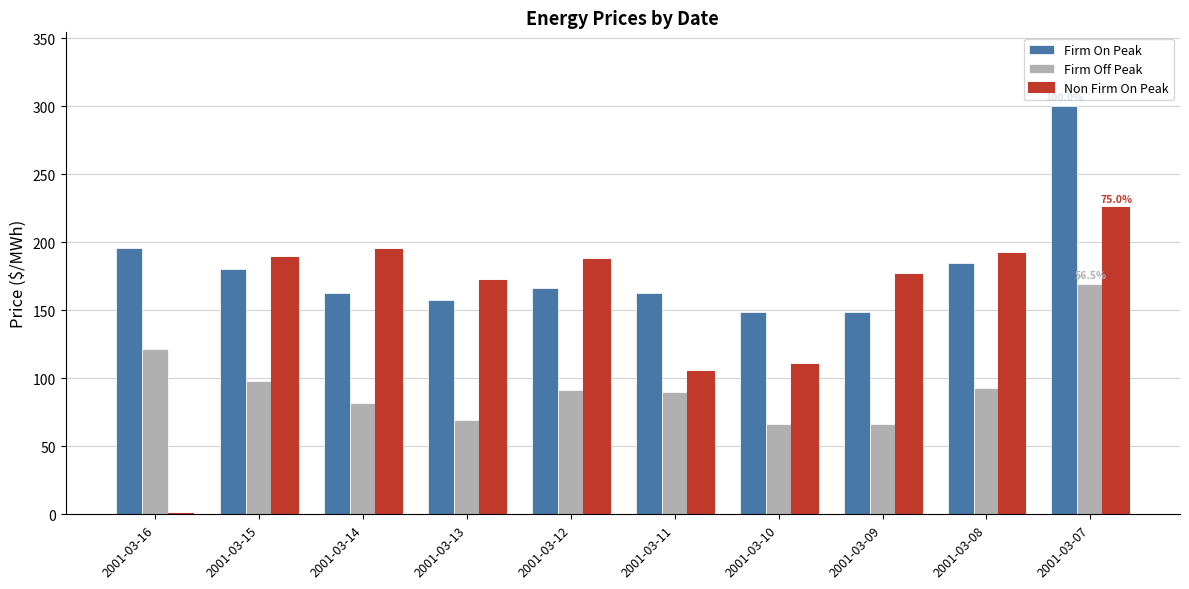

At which label is Firm Off Peak closest to 118?

2001-03-16